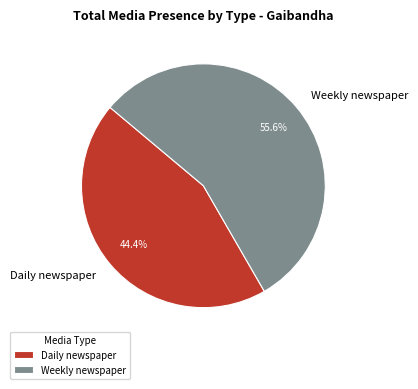

How many segments does this pie chart have?

2